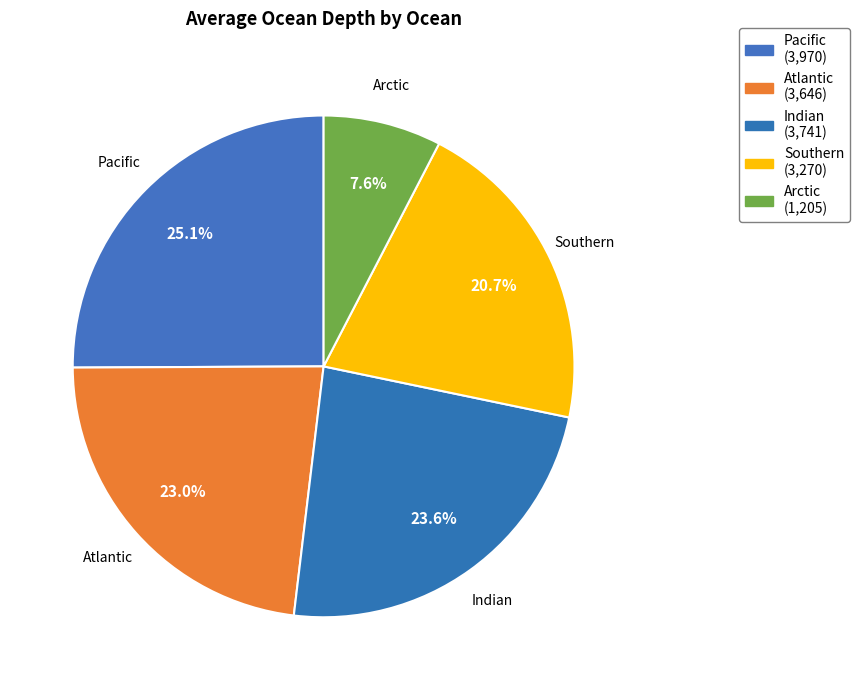

What percentage is NOT represented by Indian?

76.4%